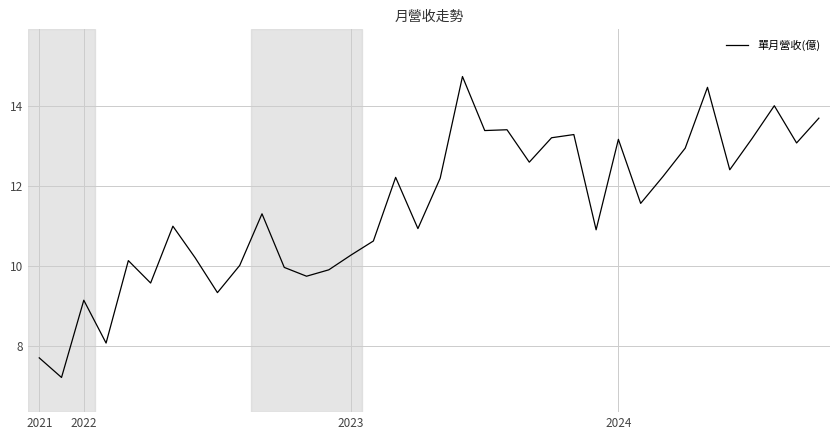

What is the difference between the maximum and minimum values?

7.5